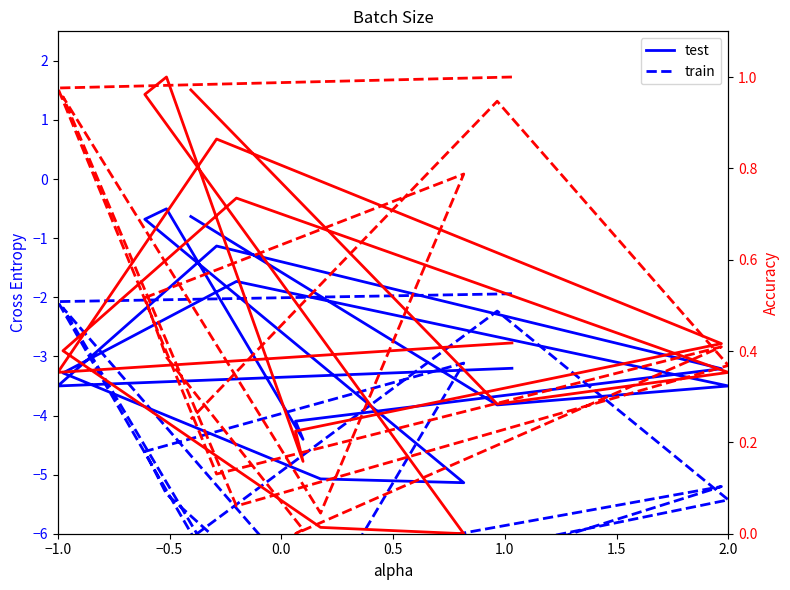

True or false: train has more than 2 interior local peaks.

True